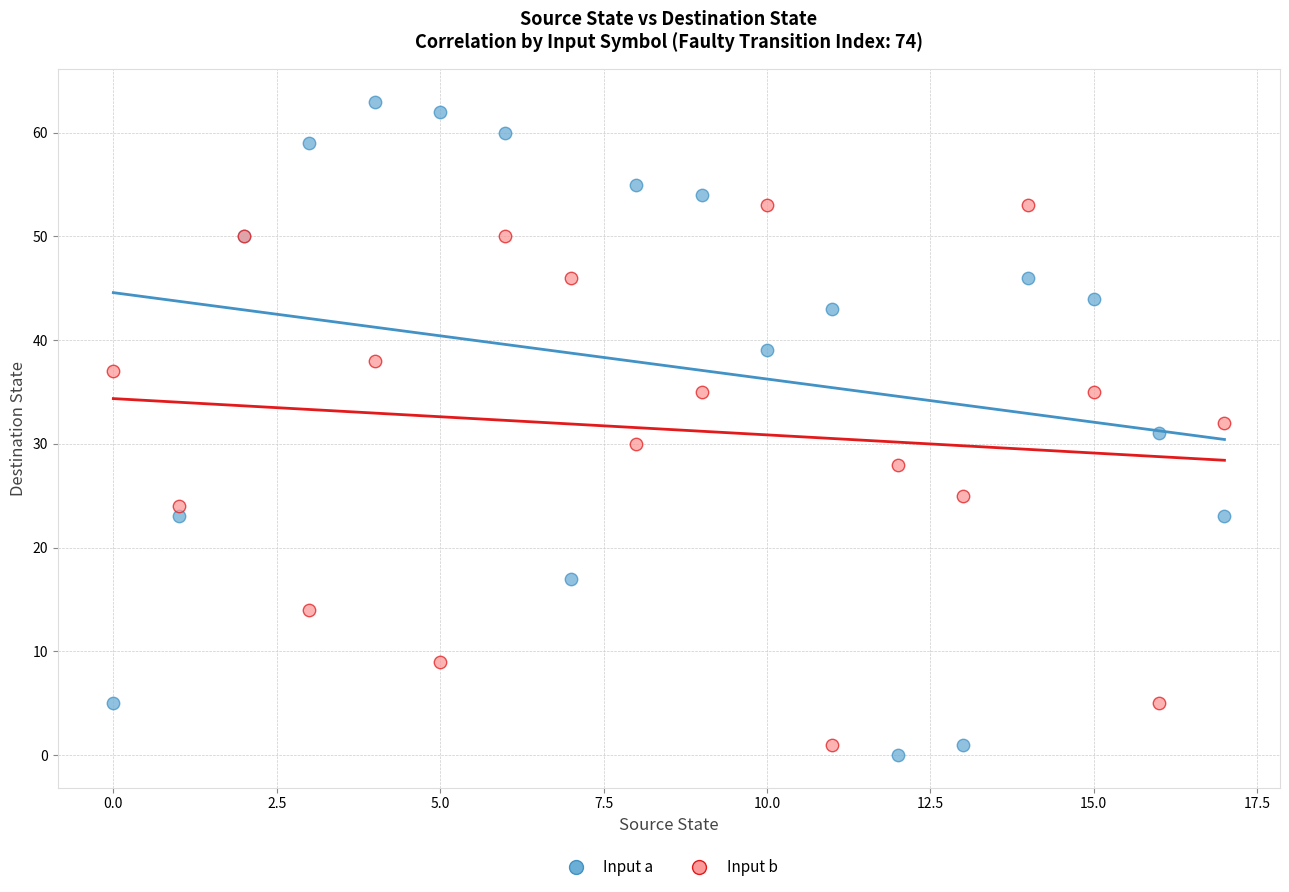

Which series has the widest spread of Y values?

Input a